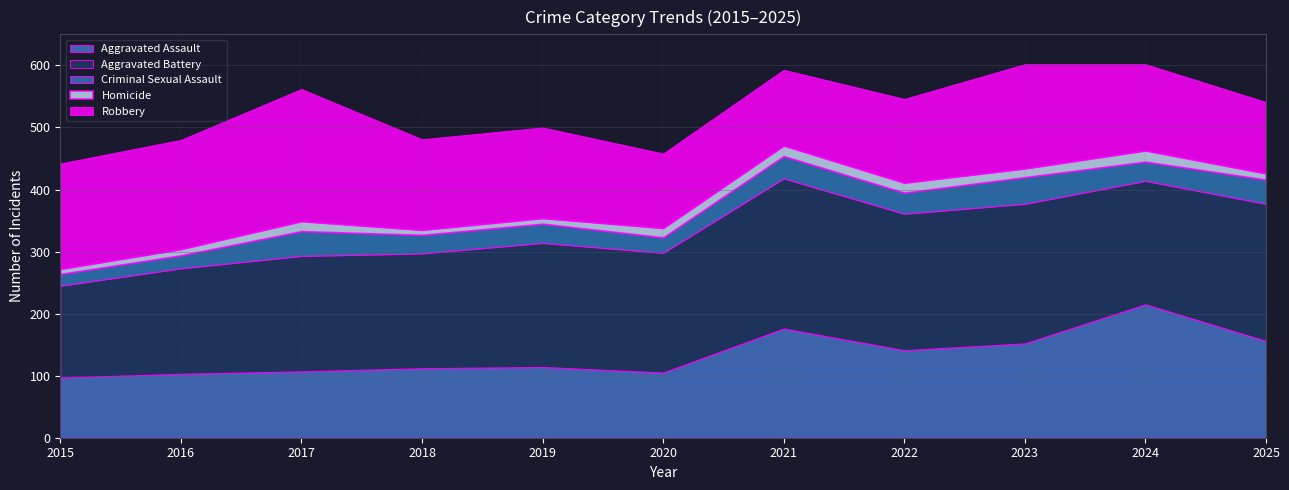

Where is the first local minimum for Criminal Sexual Assault?

2018